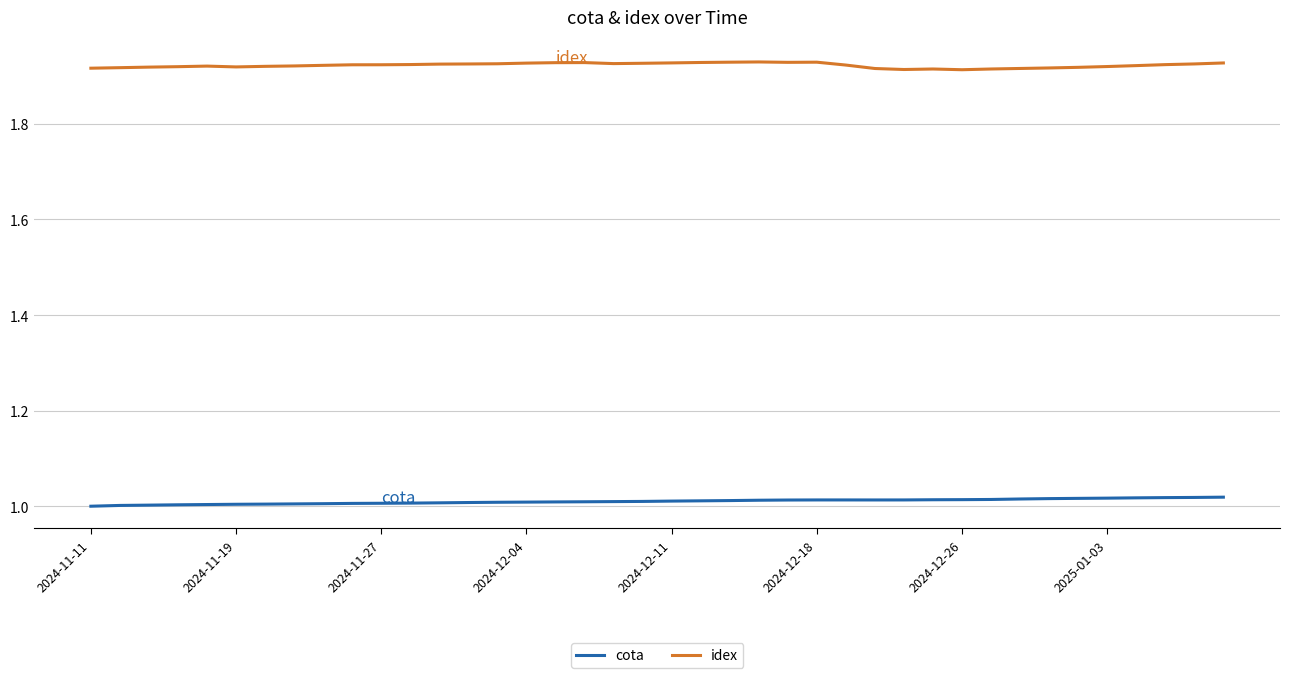

True or false: idex and cota cross at least once.

False